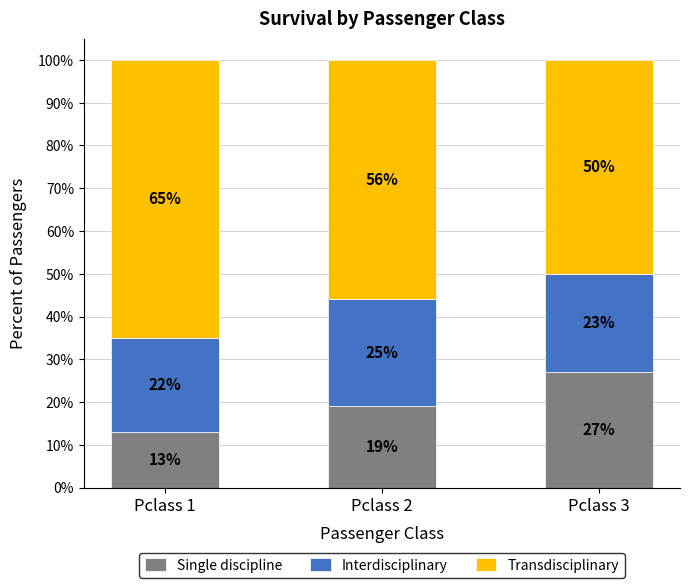

List the labels in order of Single discipline value, smallest first.

Pclass 1, Pclass 2, Pclass 3